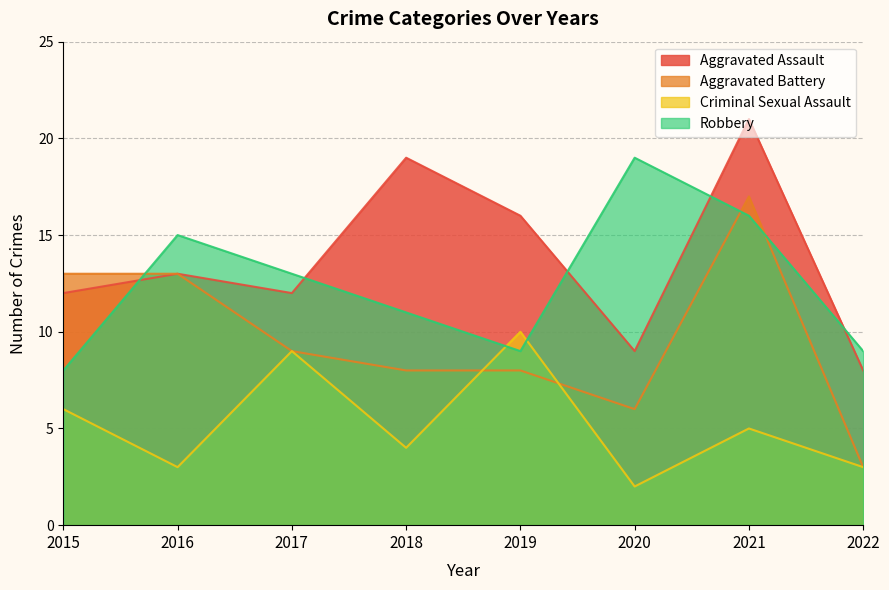

The Criminal Sexual Assault series shows 4 at 2018. True or false?

True